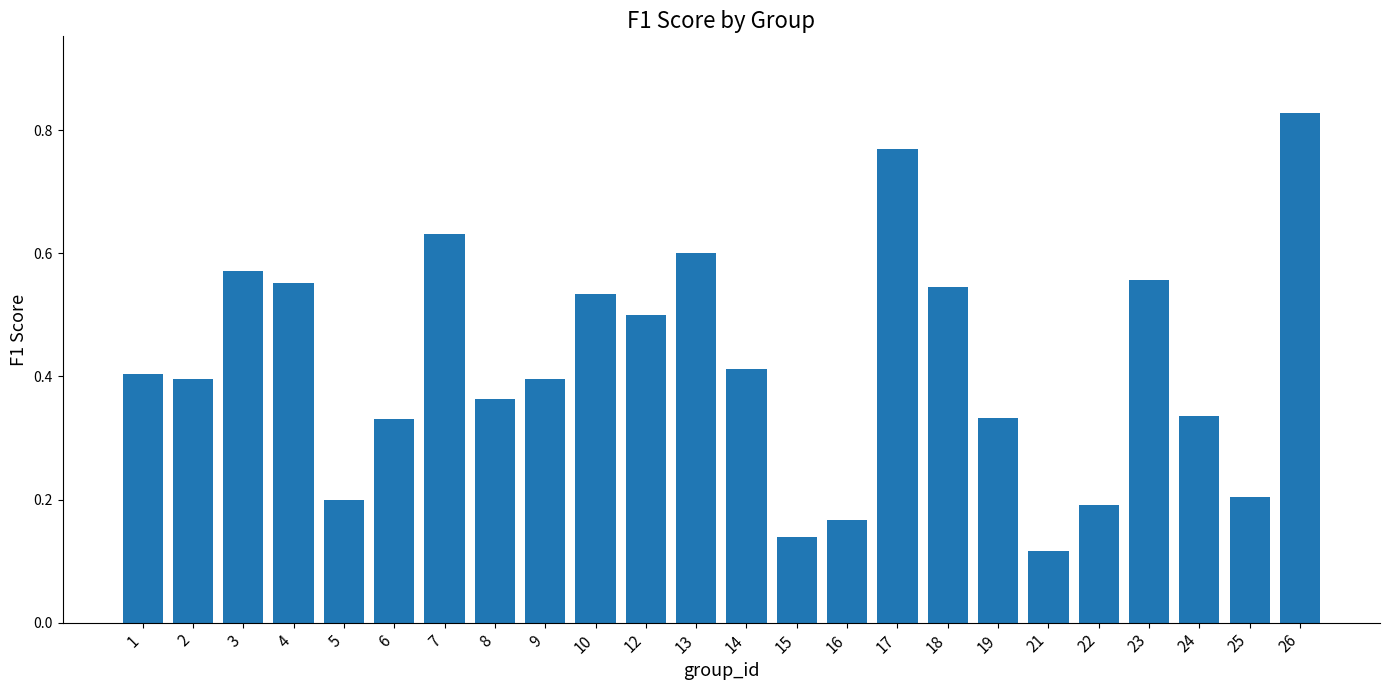

How many bars are there in total?

24